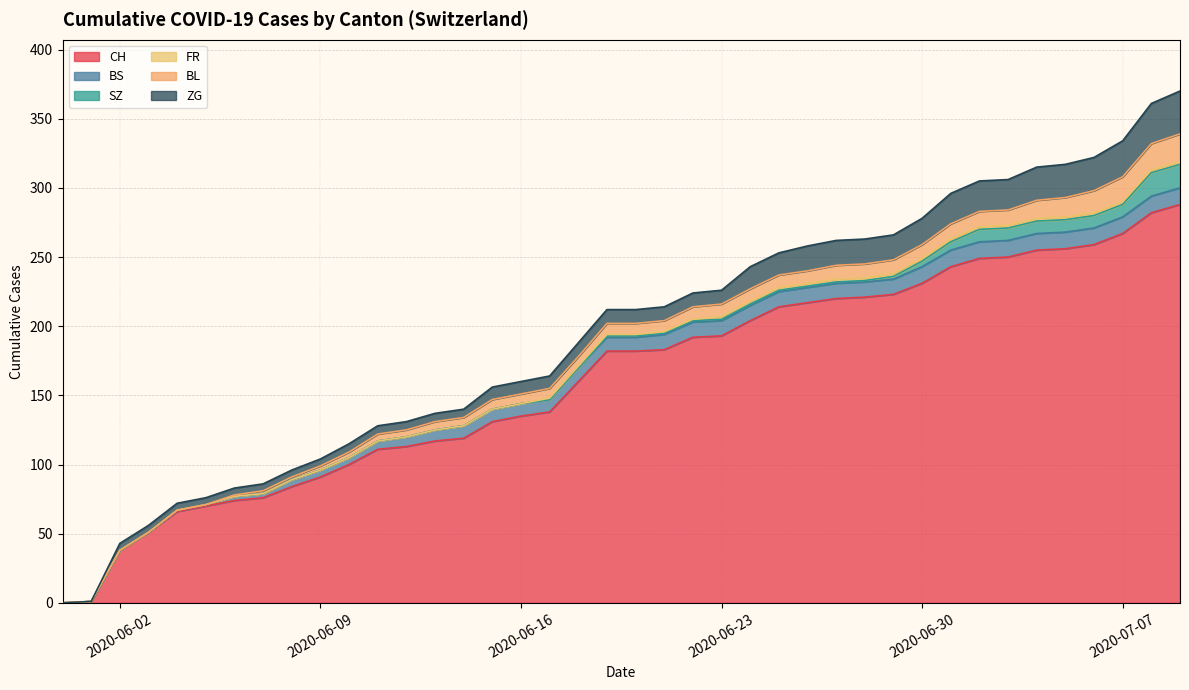

Does the chart display data point markers on the line(s)?

No